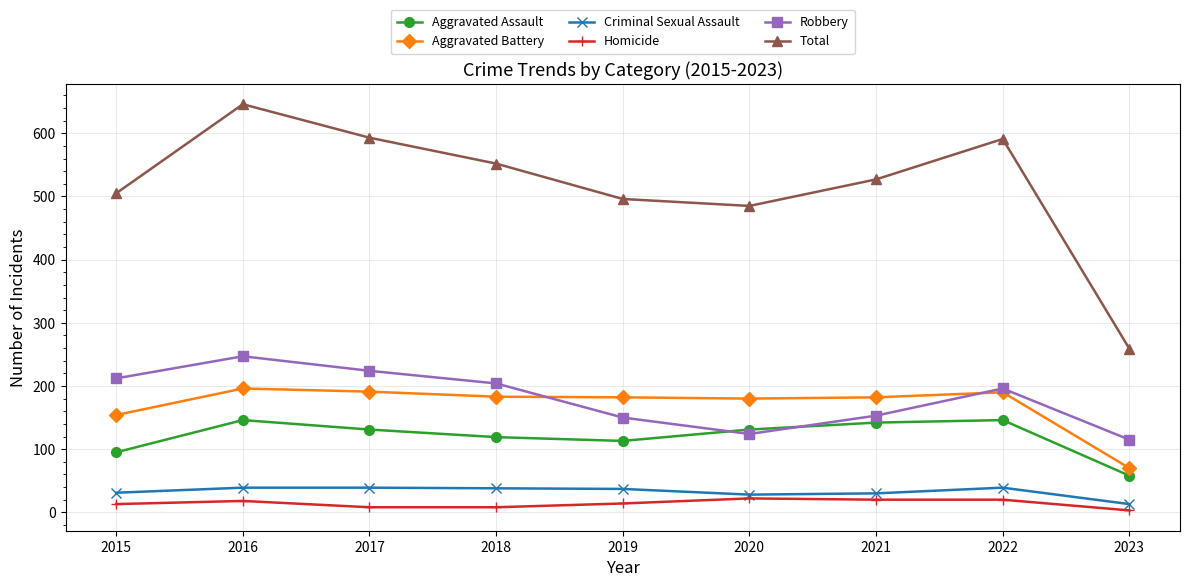

What is the difference between the Total values at 2017 and 2021?

66